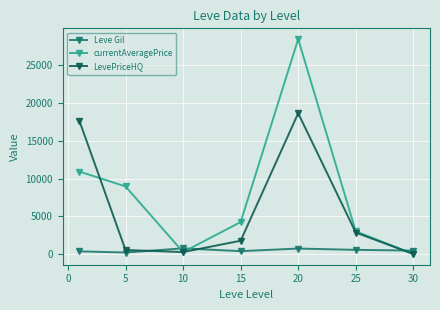

After their last crossing, which series has the higher values: Leve Gil or currentAveragePrice?

Leve Gil